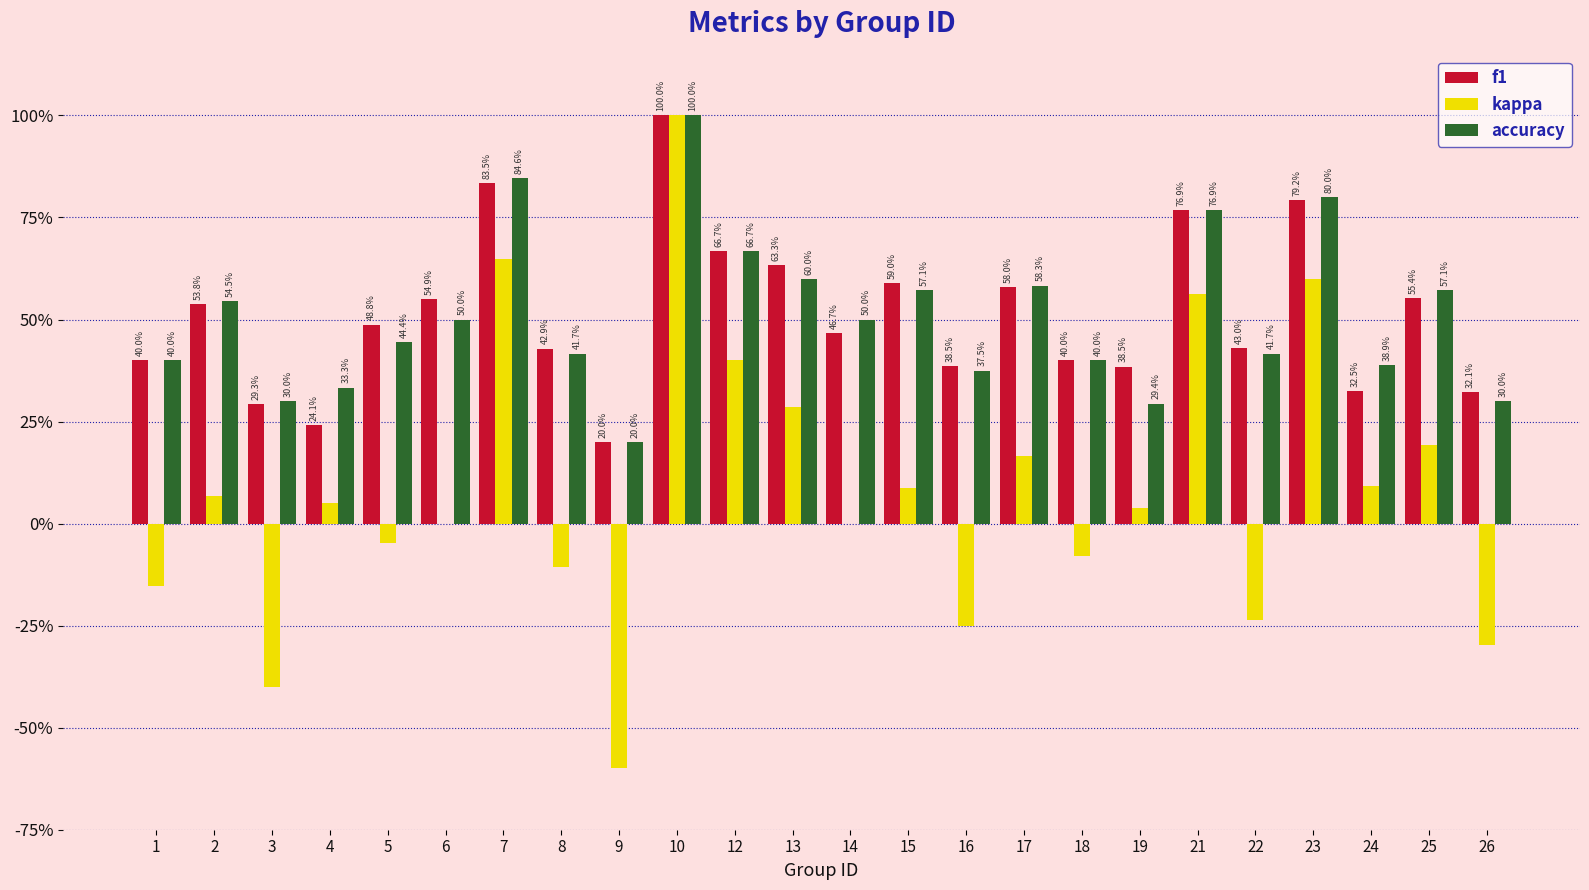

What are all the series names shown in the legend?

f1, kappa, accuracy